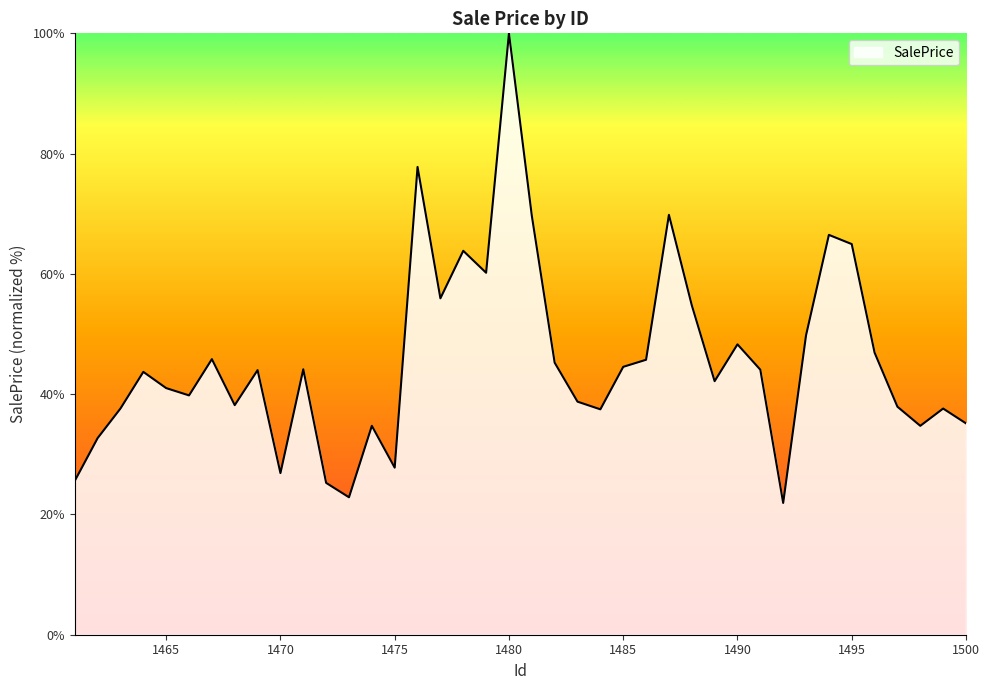

What is the minimum value shown in the chart?

21.9